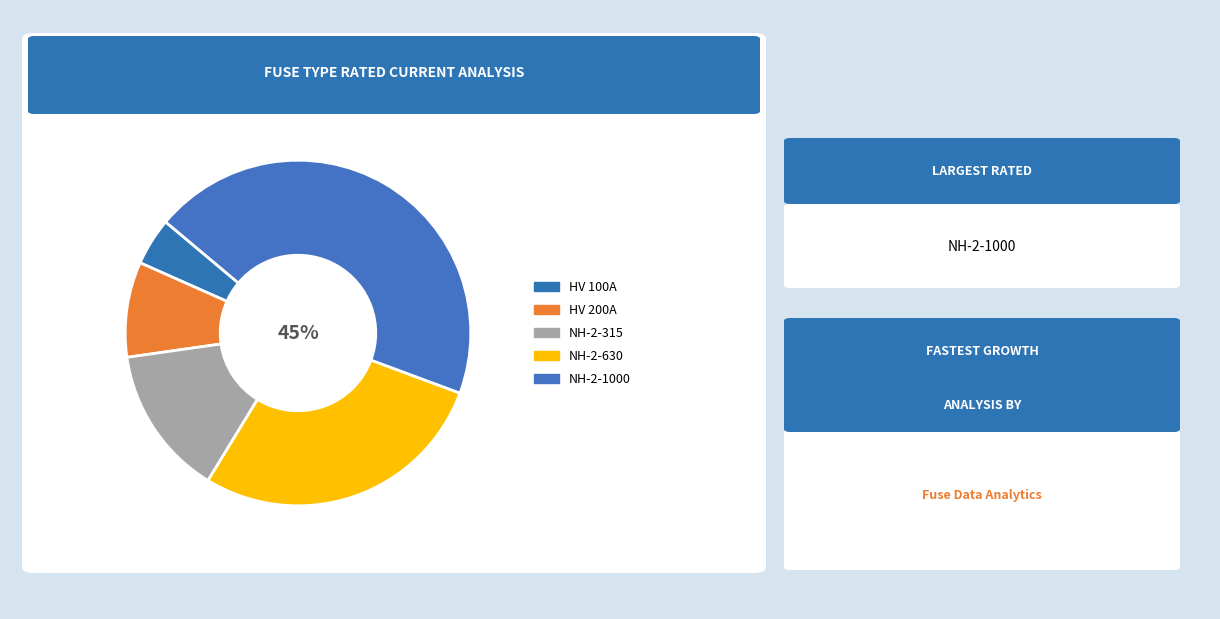

Rank the categories by value from lowest to highest.

HV 100A, HV 200A, NH-2-315, NH-2-630, NH-2-1000